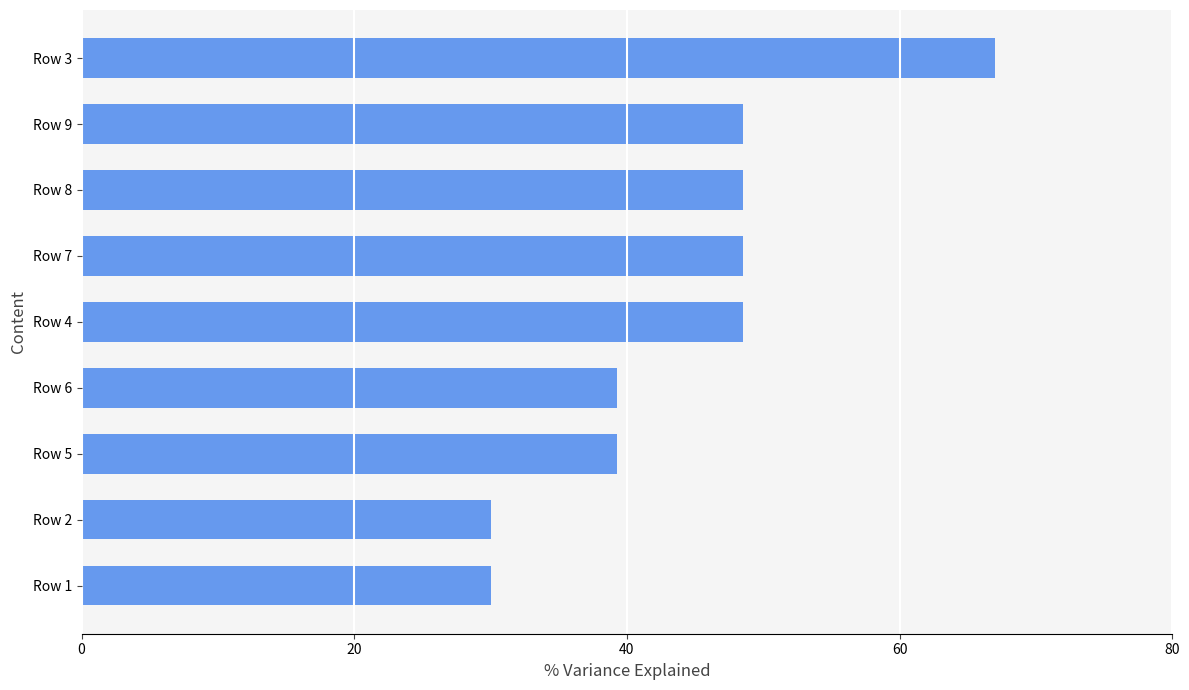

What is the change in value from Row 2 to Row 9?

+18.5